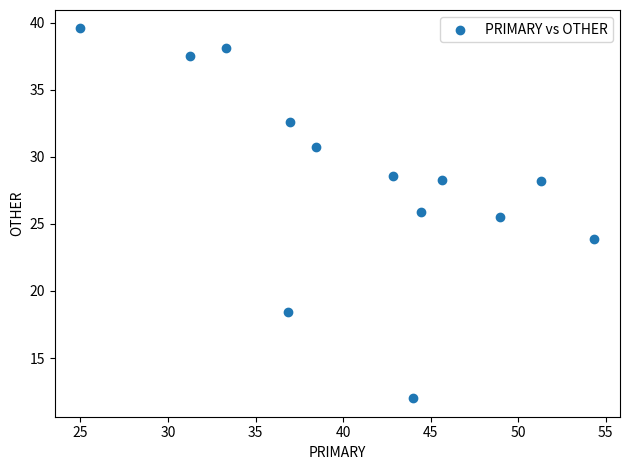

What Y value in the scatter plot is closest to 25?

25.5